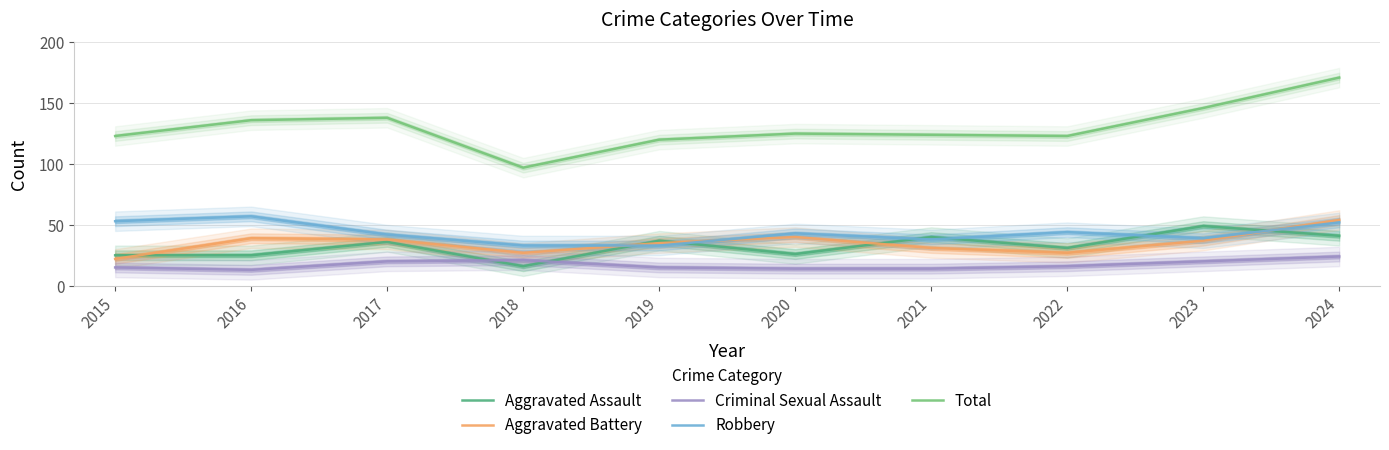

What is the difference between the highest and lowest values at 2015?

108